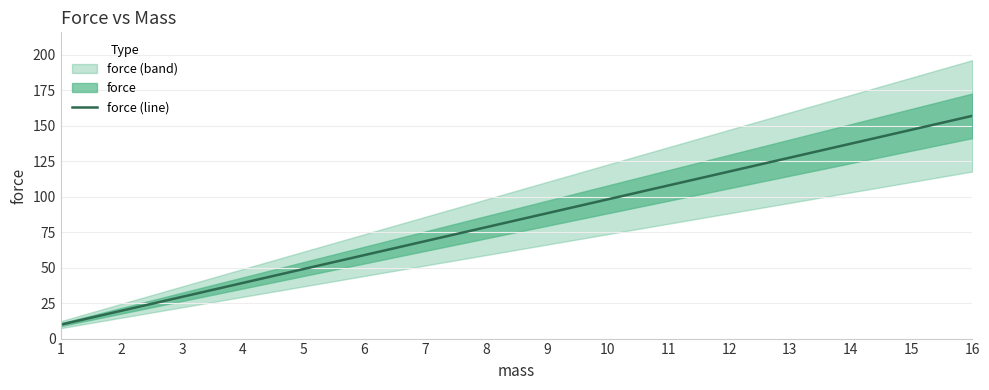

What is the sum of the values at 7 and 15?

215.8